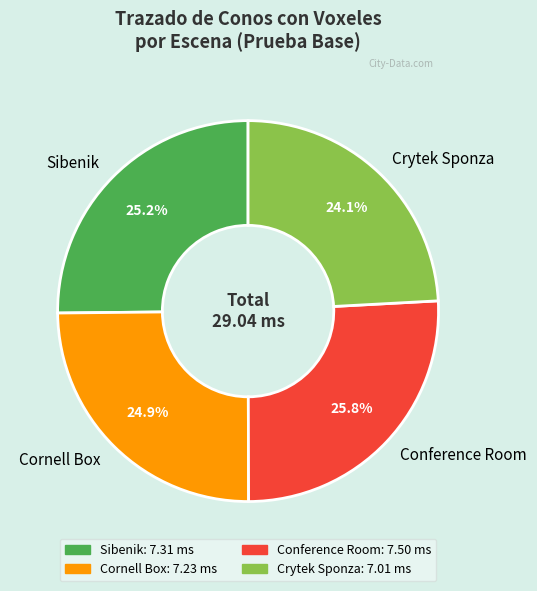

How many slices are in this pie chart?

4